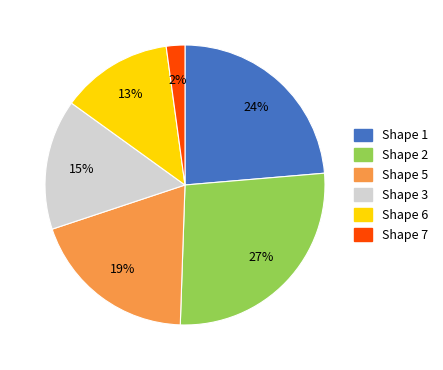

To the nearest percent, what percentage of the pie is Shape 6?

13%